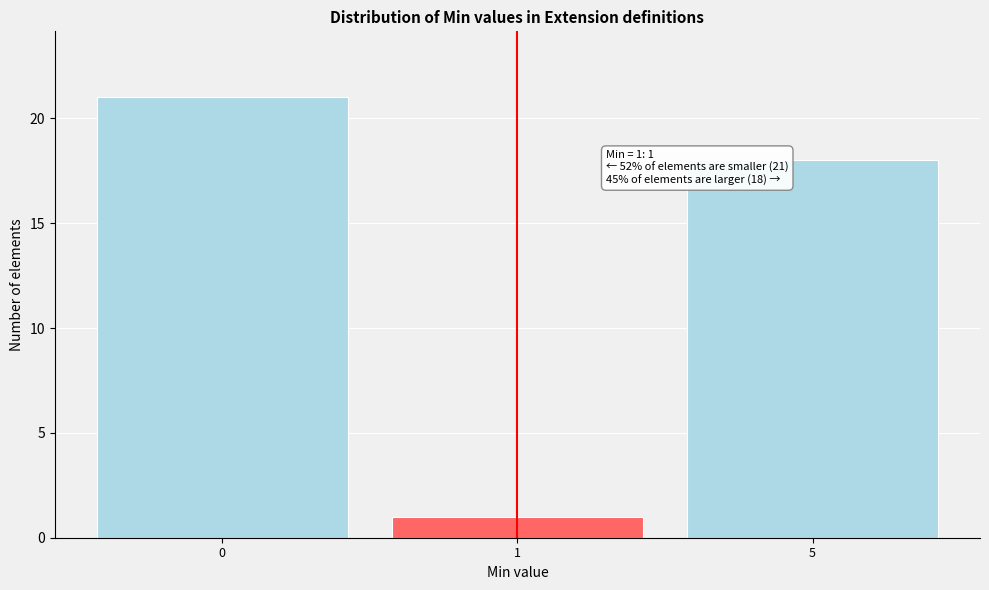

Reading left to right, what are all the values shown in this chart?

21	1	18